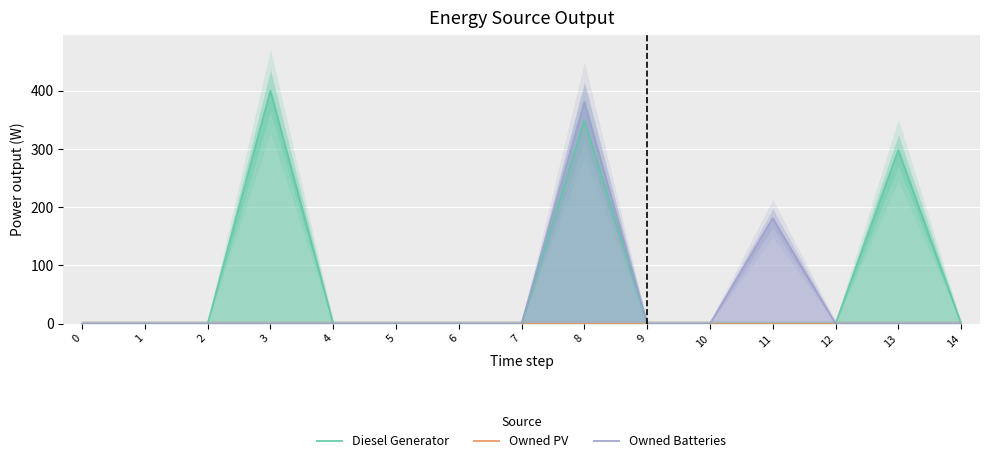

Between 8 and 5, which is larger?

8